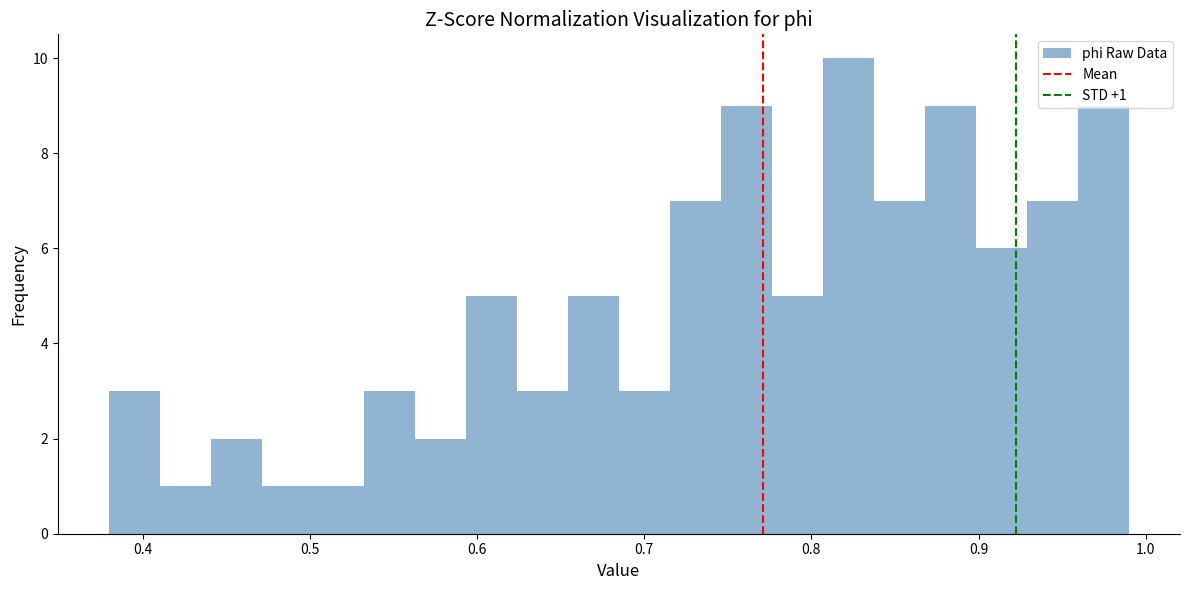

Read against the x-axis, roughly where is the centre of the tallest bar?

0.82